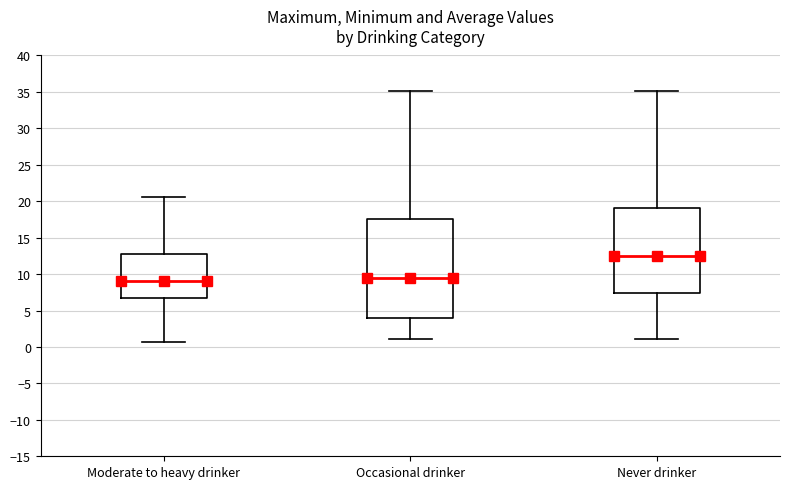

Reading left to right, transcribe this box plot: for each box, give where its median line is, the range the box spans, and where its two whiskers end, as read against the y-axis. The values are not printed on the chart, so give them approximately, as read against the axis.

Moderate to heavy drinker: median 9.0, box 6.5 to 13.0, whiskers 0.5 to 20.5
Occasional drinker: median 9.5, box 4.0 to 17.5, whiskers 1.0 to 35.0
Never drinker: median 12.5, box 7.5 to 19.0, whiskers 1.0 to 35.0